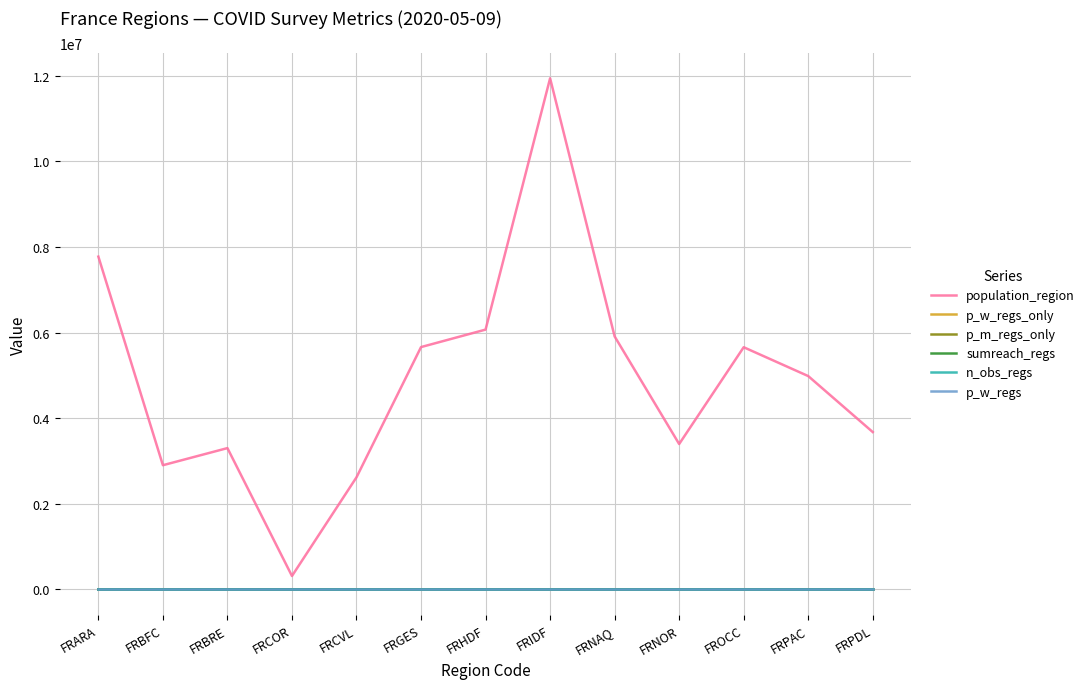

True or false: p_w_regs has more than 1 interior local peaks.

True